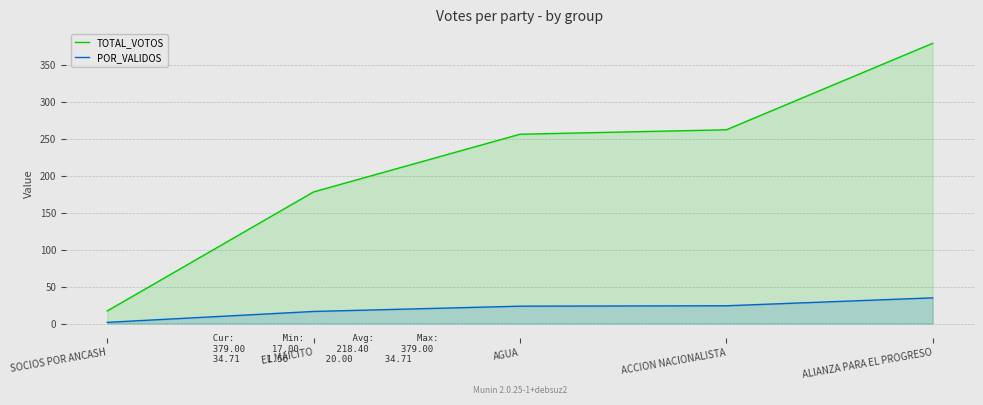

Does the chart have visible grid lines?

Yes